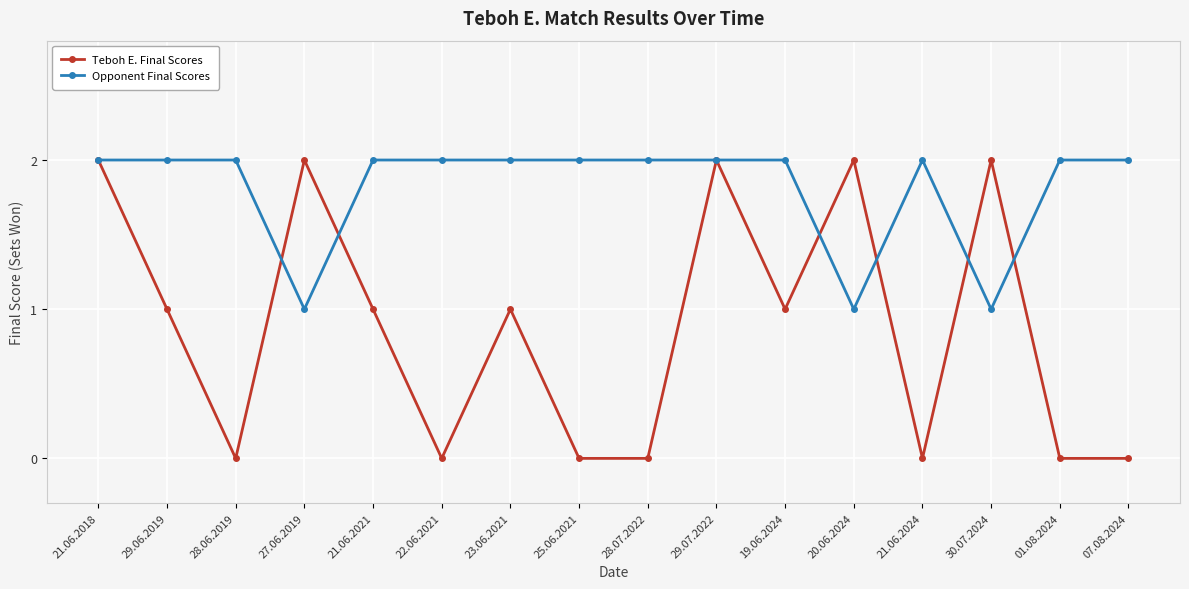

Which series has the widest spread of values?

Teboh E. Final Scores